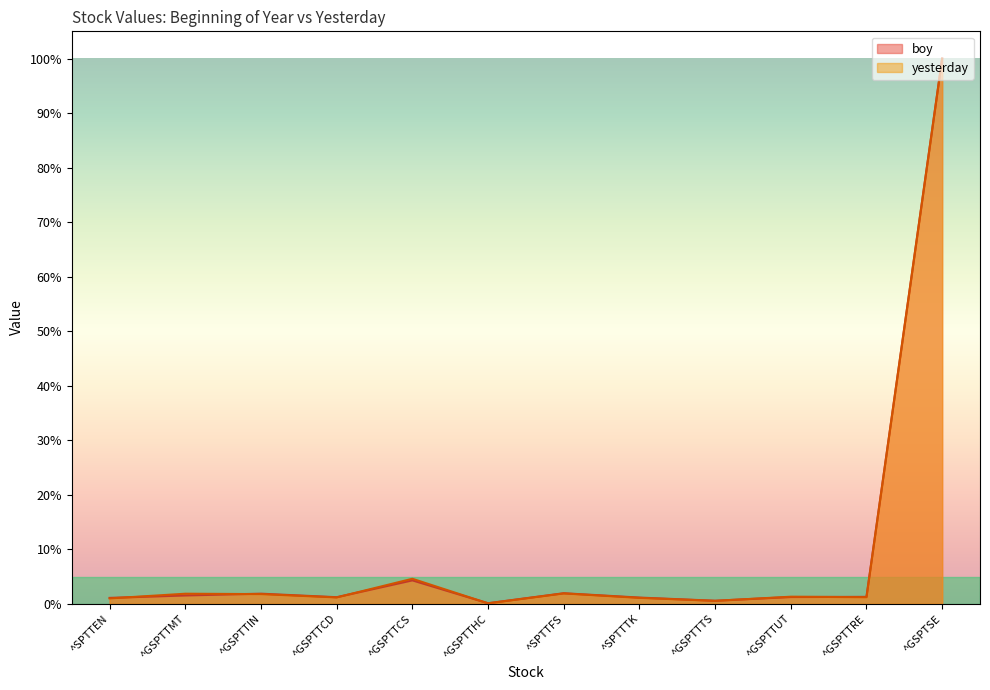

What is the total value across all series at ^SPTTEN?

2.1